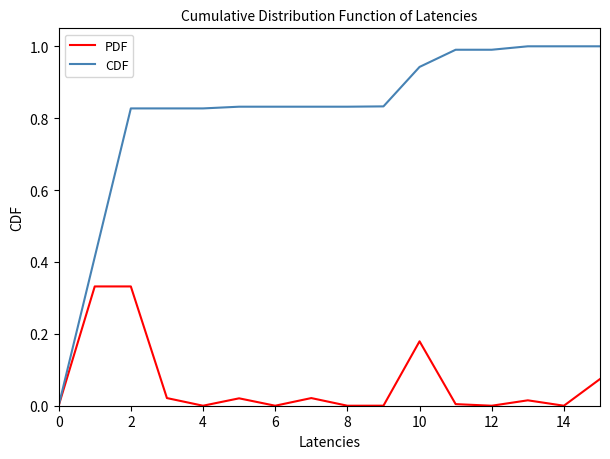

What is the greatest value displayed?

1.0